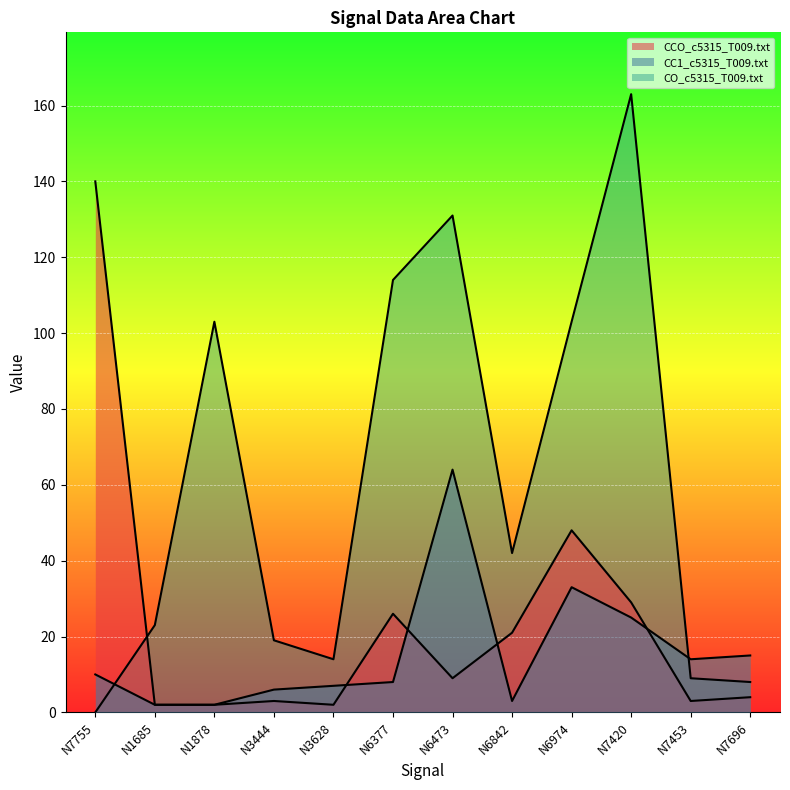

Reading left to right, transcribe all the data shown in this chart.

CCO_c5315_T009.txt: 140	2	2	3	2	26	9	21	48	29	3	4
CC1_c5315_T009.txt: 10	2	2	6	7	8	64	3	33	25	14	15
CO_c5315_T009.txt: 0	23	103	19	14	114	131	42	103	163	9	8